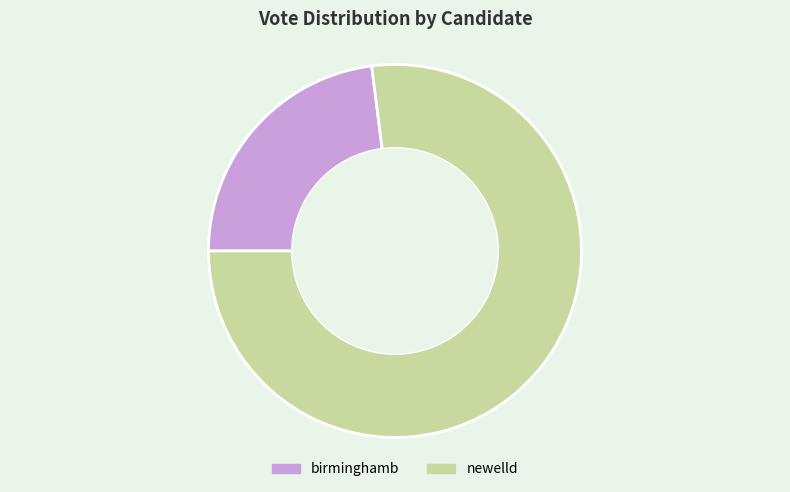

Is it true that newelld is 77% of the pie?

True